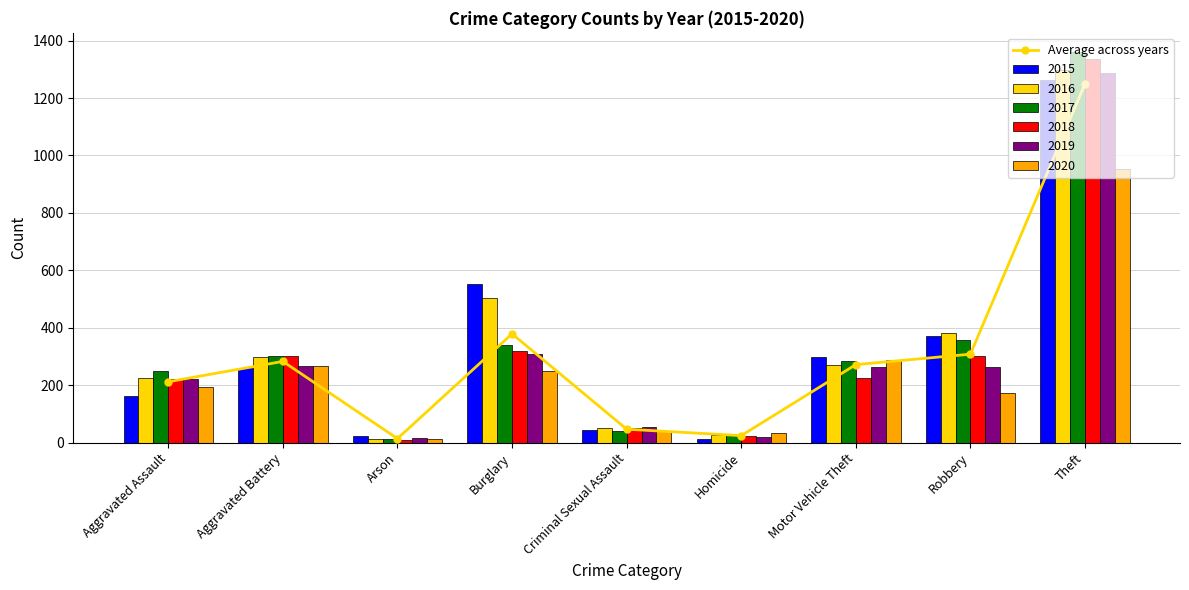

What is the change in value from Arson to Criminal Sexual Assault?

+32.8